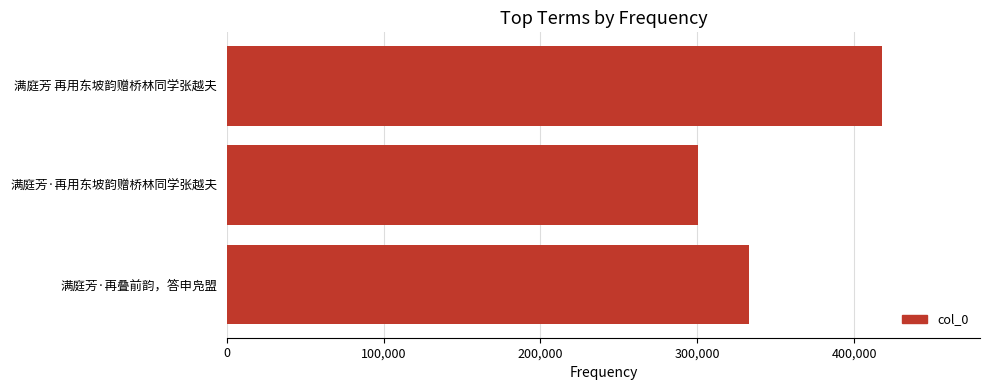

True or false: the data shows 417617 at 满庭芳 再用东坡韵赠桥林同学张越夫.

True